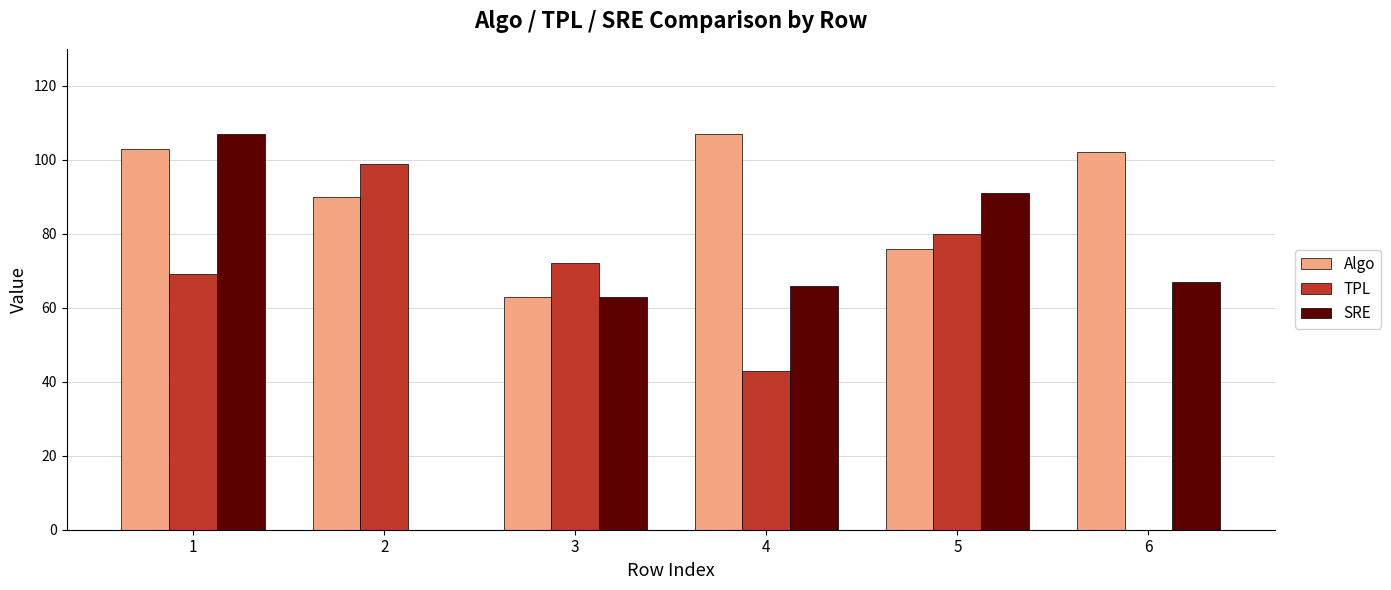

True or false: TPL has a value of 73 at 4.

False